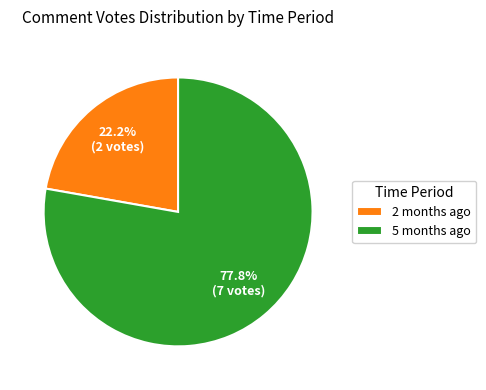

The 5 months ago slice represents 1% of the pie. True or false?

False